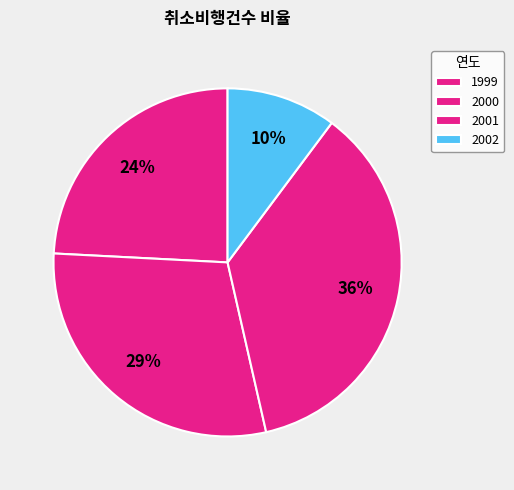

To the nearest percent, what portion does 2000 represent?

29%